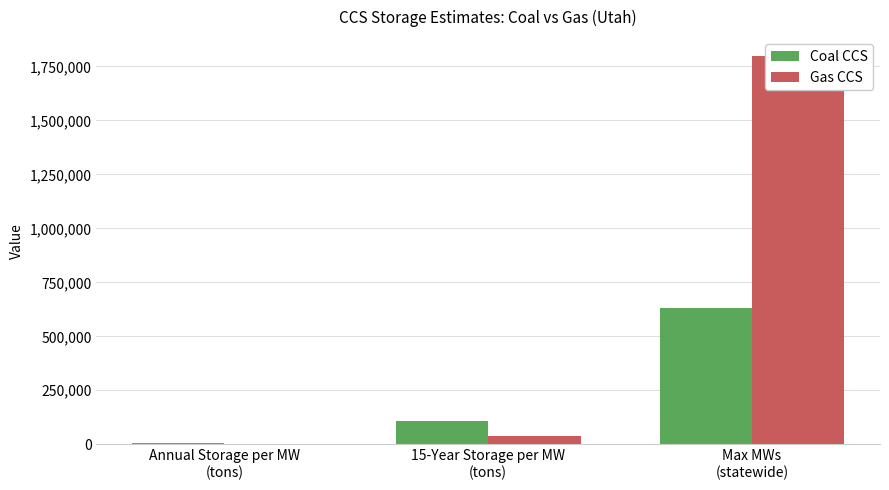

What is the label of the 2nd bar from the left?

15-Year Storage per MW
(tons)